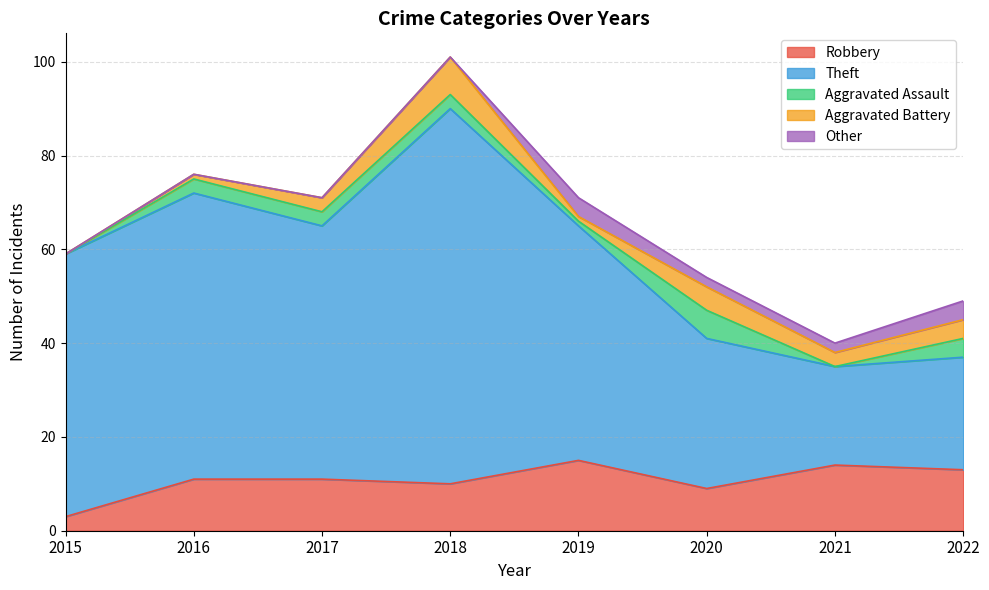

Which has a higher value, 2021 or 2018?

2021